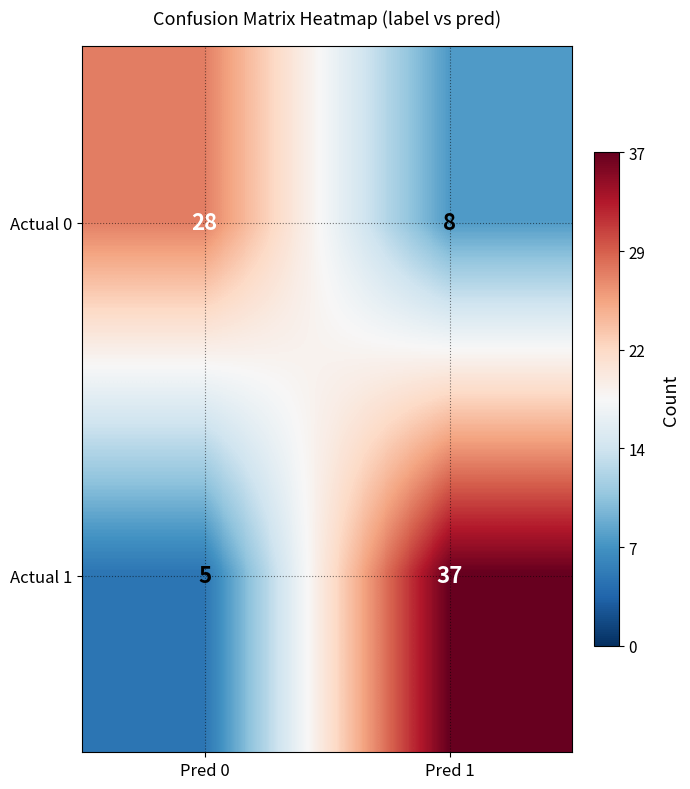

How many series are shown in this chart?

2